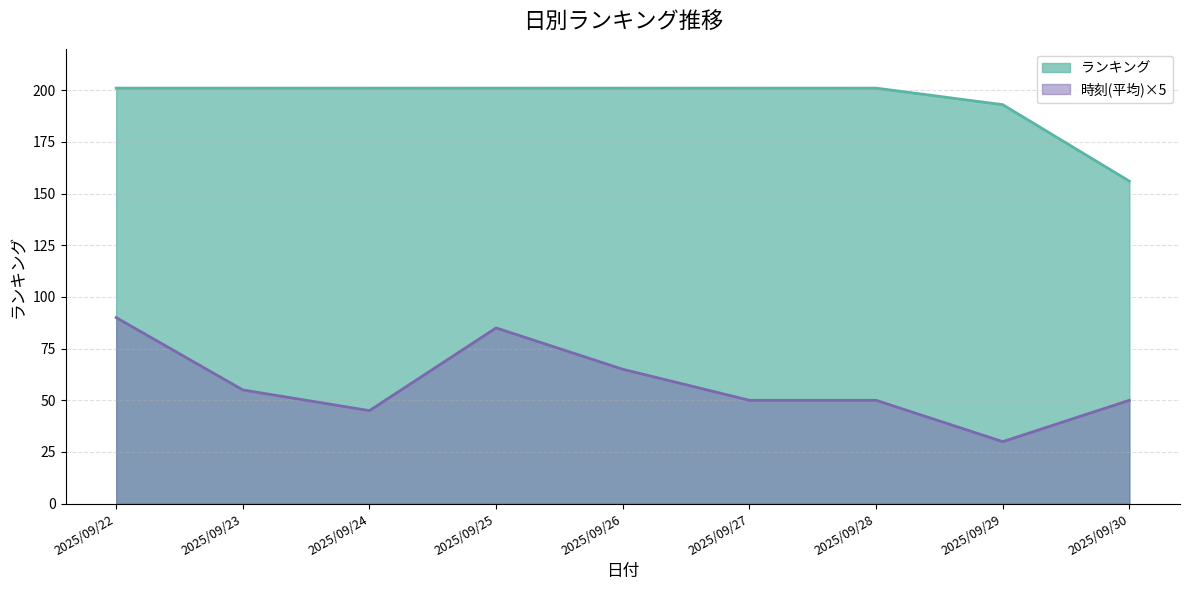

What is the total value across all series at 2025/09/25?

286